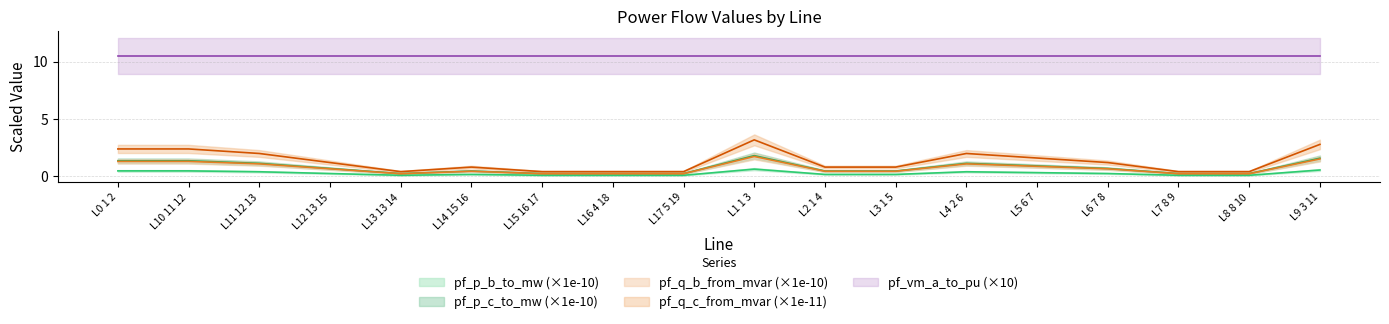

How many values in the pf_q_c_from_mvar series are below 1?

9